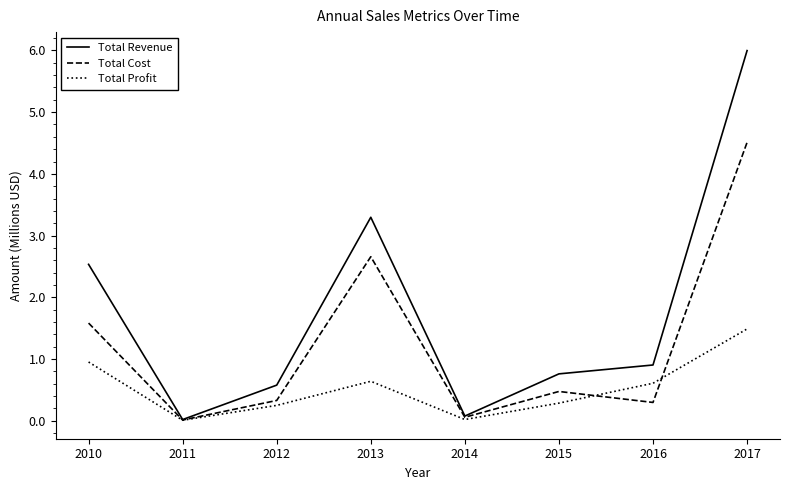

How many categories are shown in the chart?

8